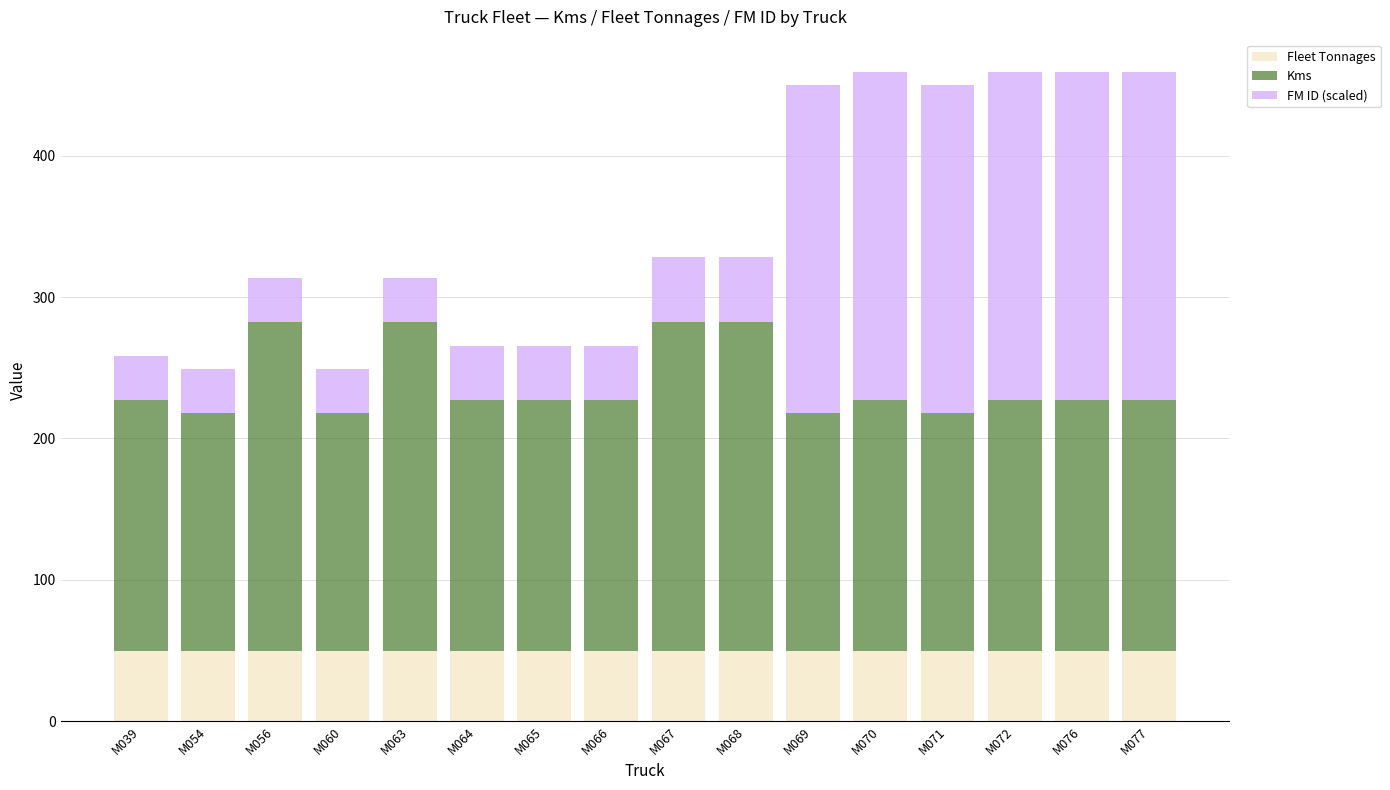

What is the average value of the Fleet Tonnages series?

50.0